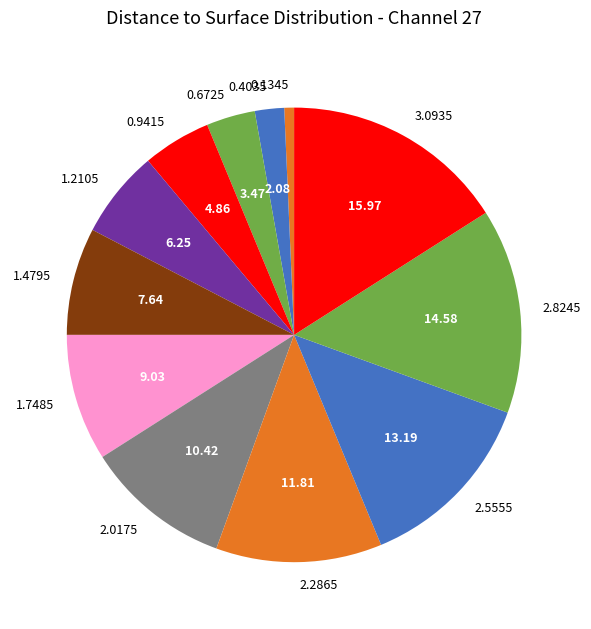

Between 1.7485 and 0.1345, which is larger?

1.7485